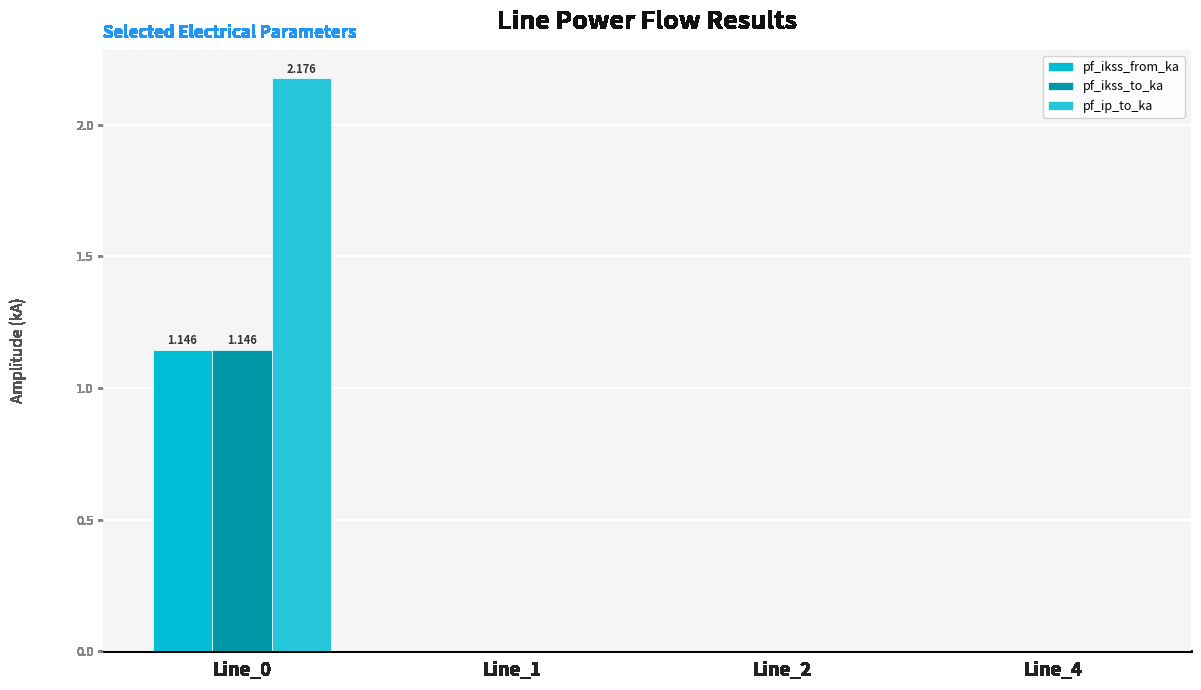

At how many categories does at least one series exceed 0?

1